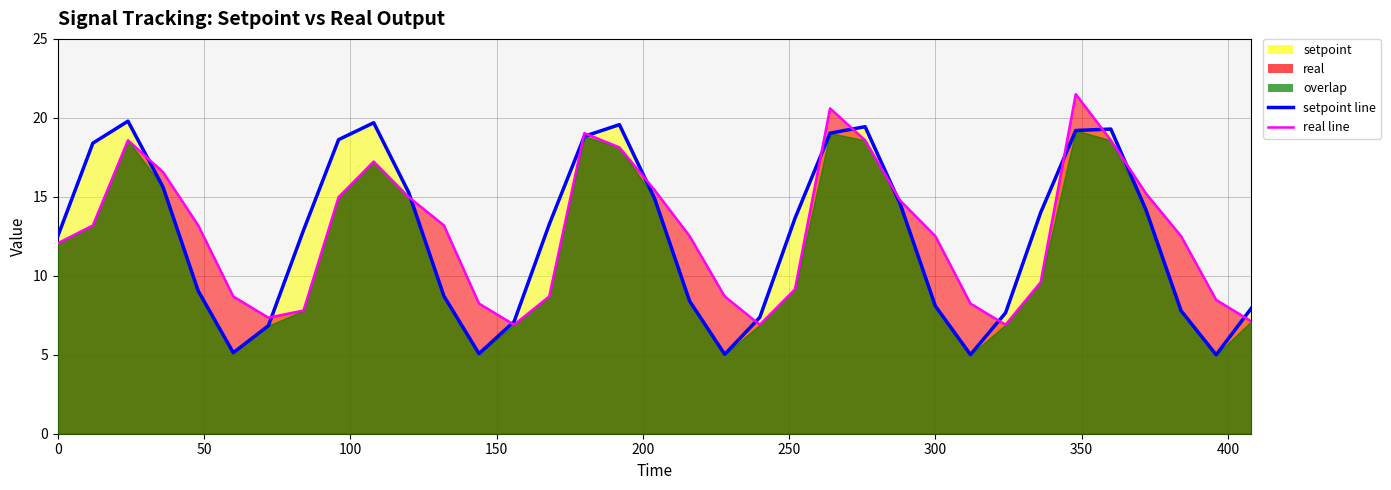

Does the chart have visible grid lines?

Yes